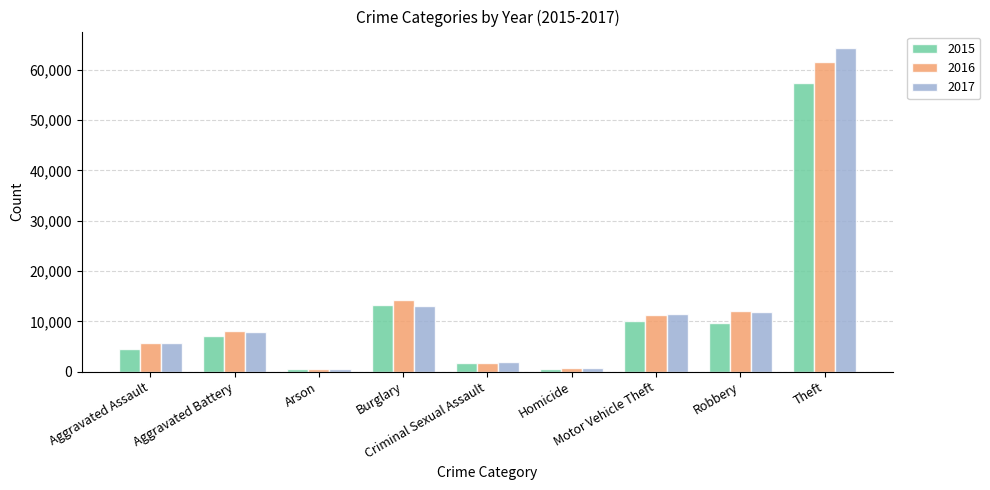

Is it true that 2015 equals 5273 at Burglary?

False